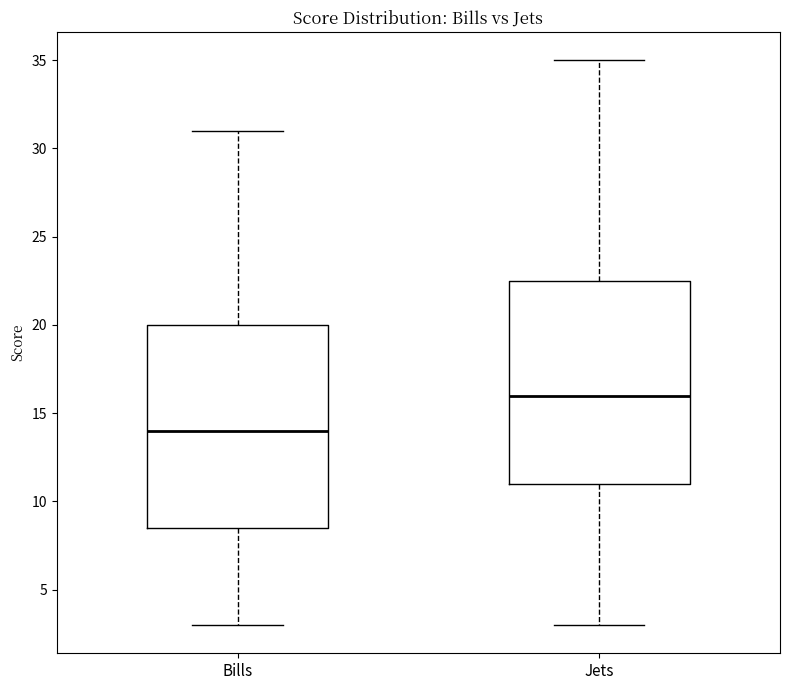

Where does the upper whisker of the box for Bills end on the y-axis? The values are not printed on the chart, so give them approximately, as read against the axis.

31.0